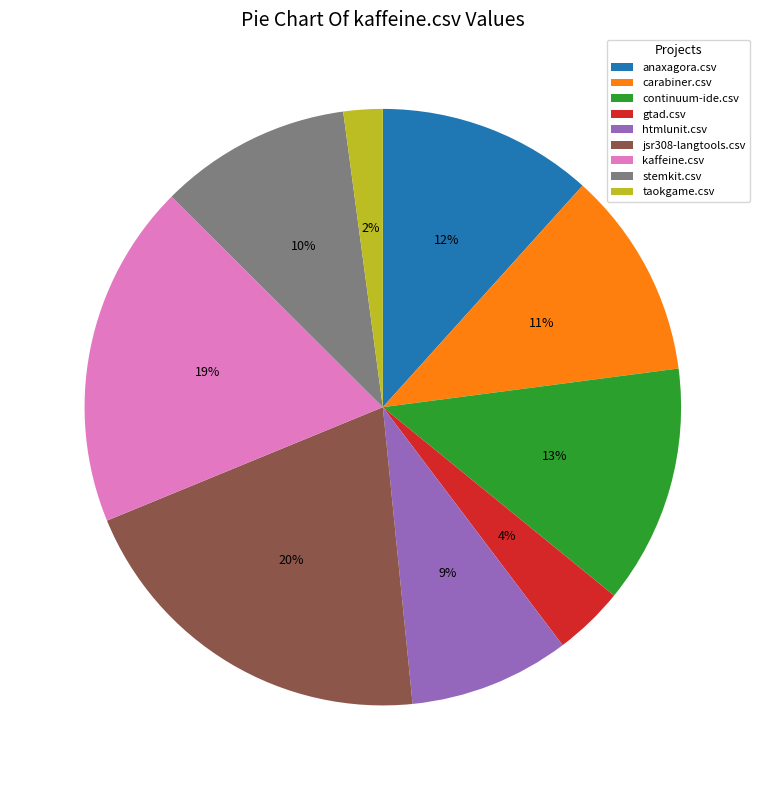

To the nearest percent, what is the combined percentage of taokgame.csv and carabiner.csv?

13%